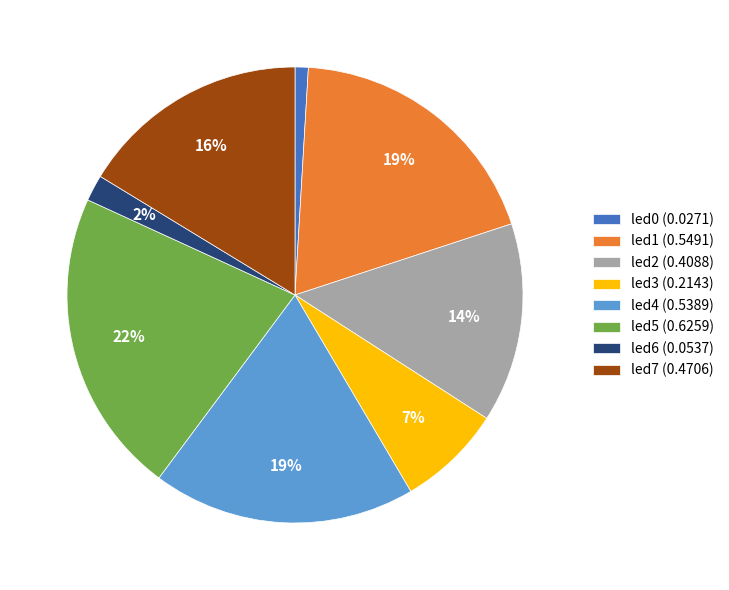

Is led0 the majority of the pie?

No